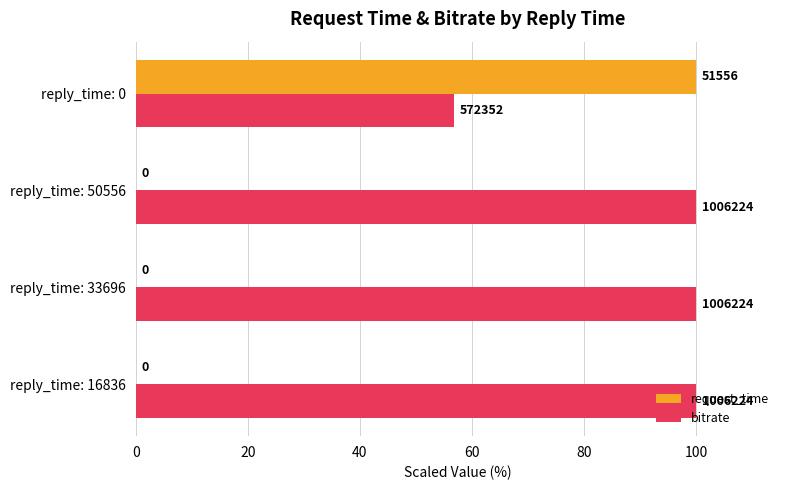

What are all the series names shown in the legend?

request_time, bitrate